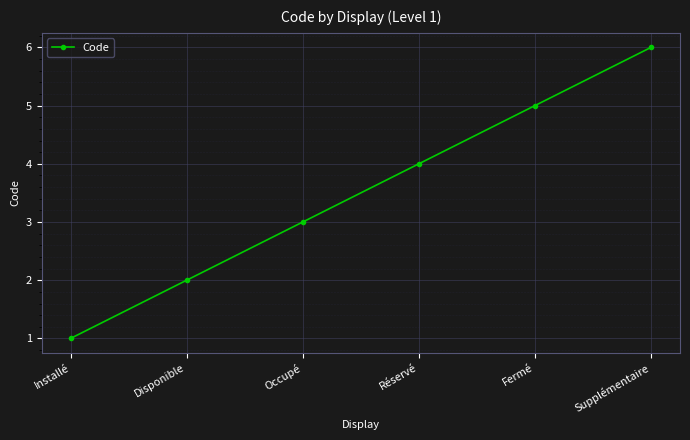

Reading right to left, transcribe all the data shown in this chart.

6	5	4	3	2	1